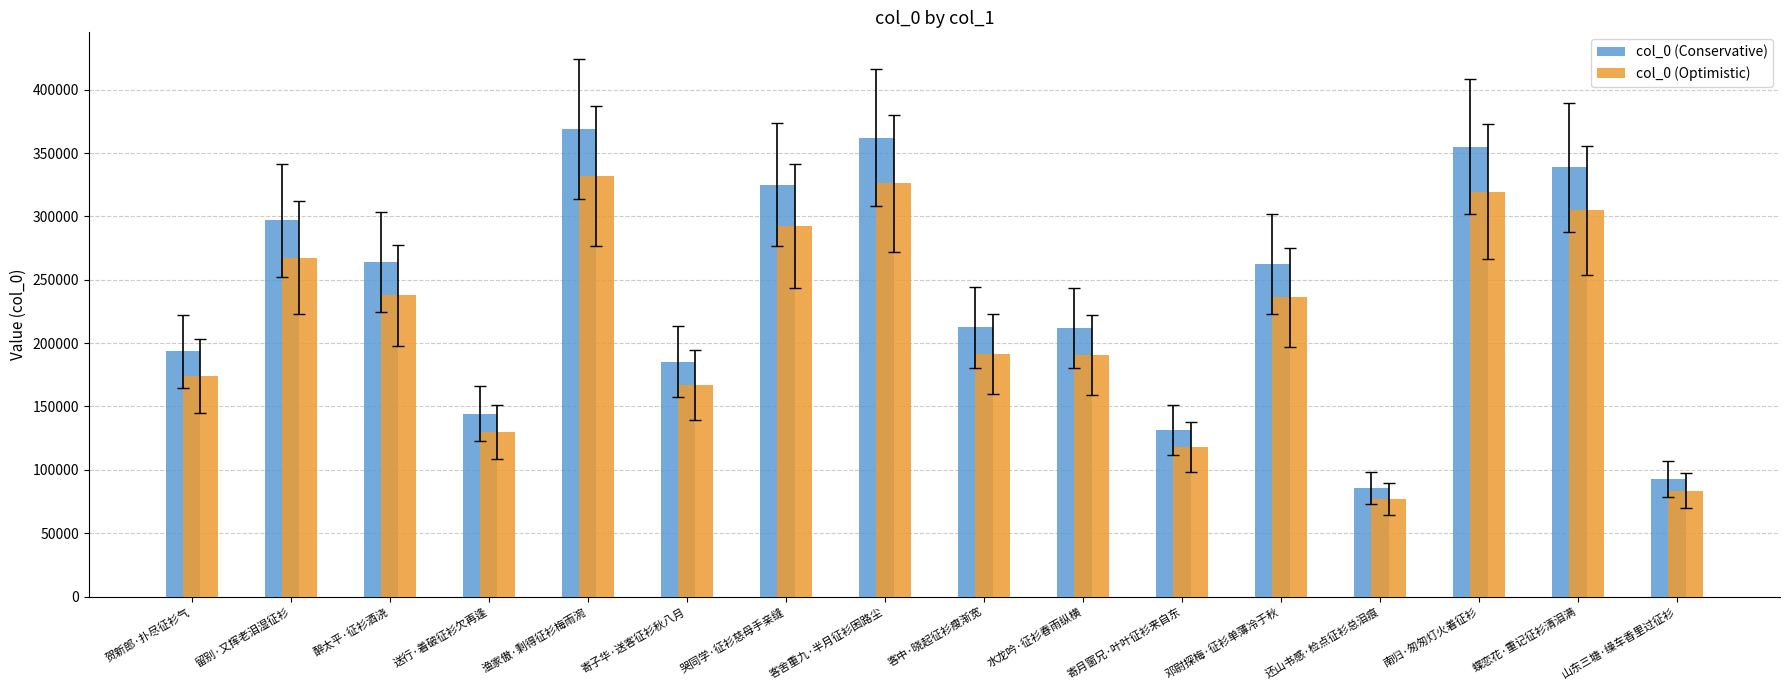

What is the difference between the col_0 (Conservative) values at 留别·又挥老泪湿征衫 and 醉太平·征衫酒浇?

32951.0